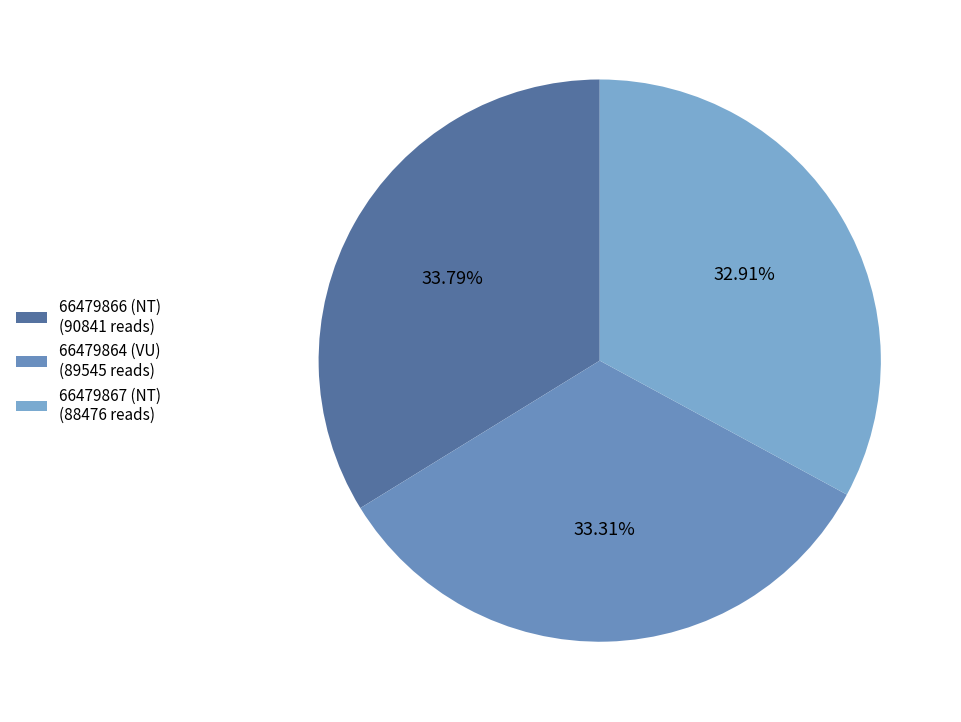

Does any single category account for the majority?

No